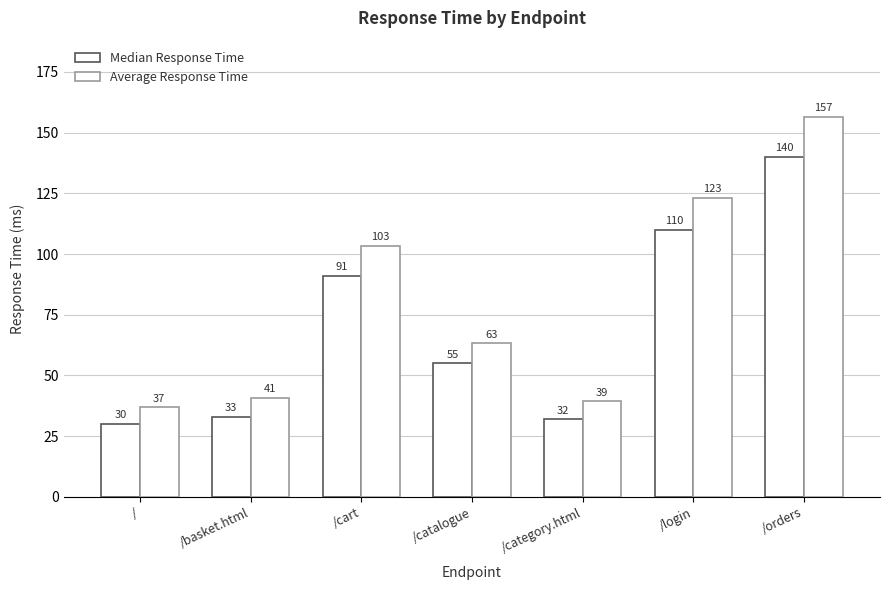

What is the minimum value for Average Response Time?

36.8